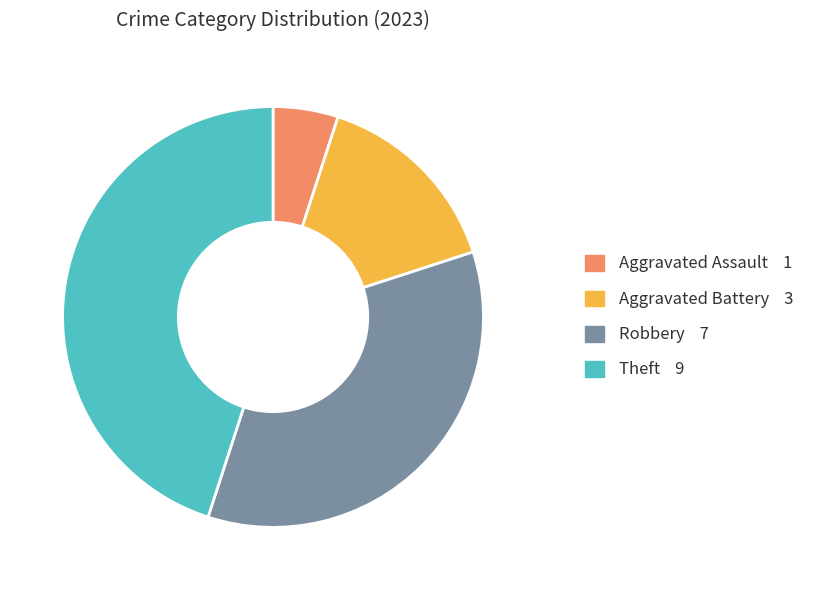

Does any single category account for the majority?

No